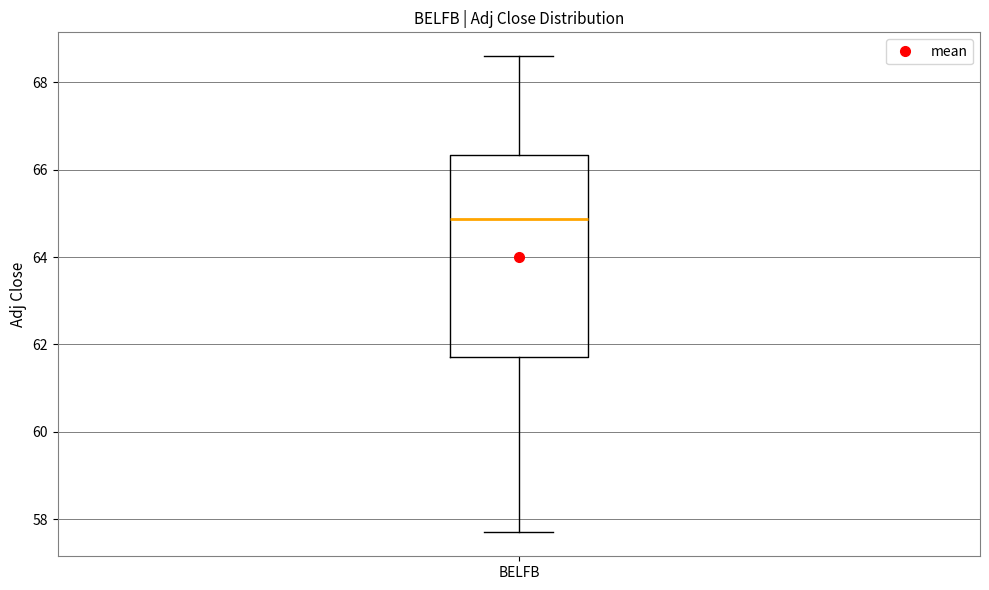

Transcribe this box plot: give where the median line is, the range the box spans, and where the two whiskers end, as read against the y-axis. The values are not printed on the chart, so give them approximately, as read against the axis.

median 64.8, box 61.8 to 66.4, whiskers 57.6 to 68.6